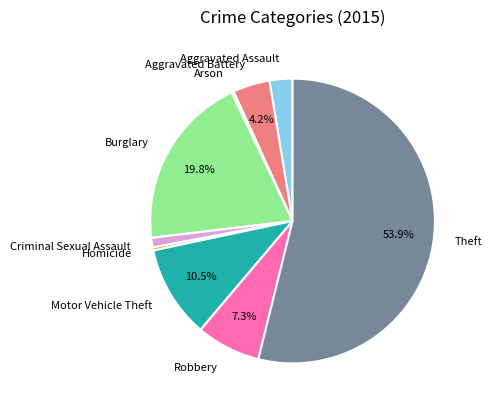

To the nearest percent, what percentage of the pie is Aggravated Battery?

4%